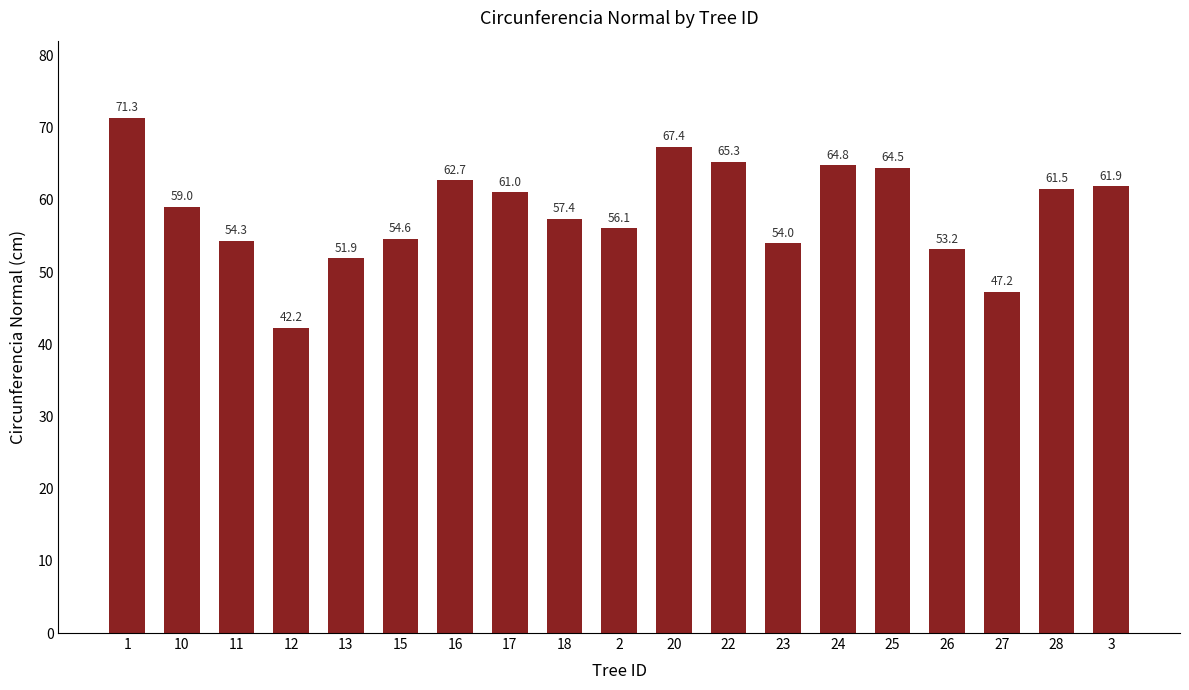

Is it true that the value at 15 is 17.3?

False